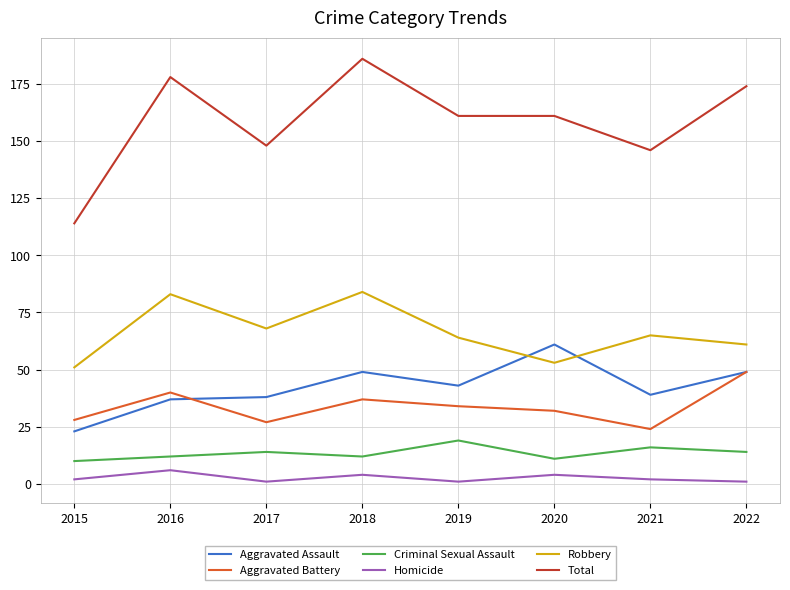

Count the number of data series in this chart.

6